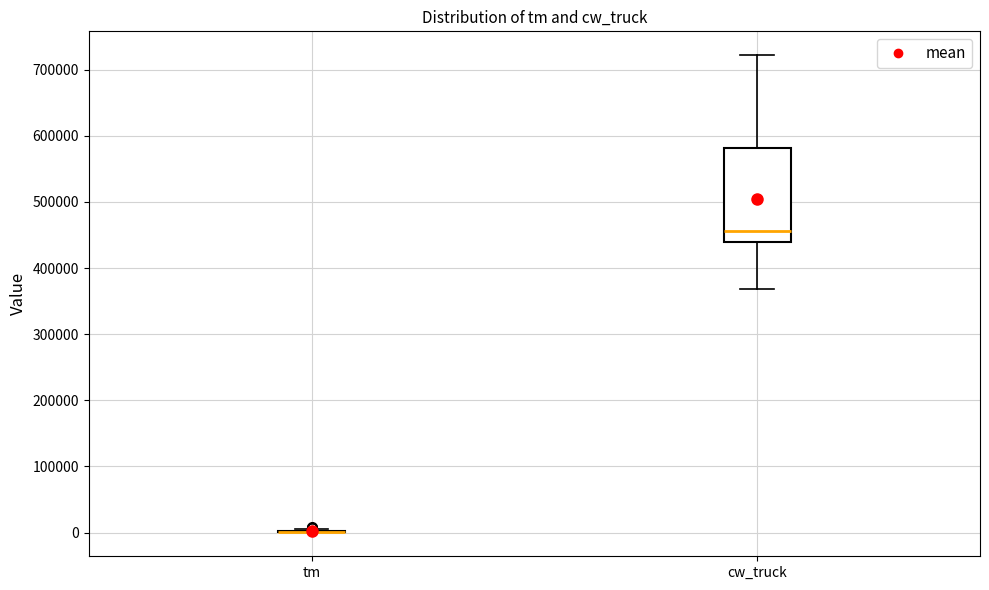

Reading left to right, read every box against the y-axis: the position of its median line, the range the box covers, and the ends of its whiskers. The values are not printed on the chart, so give them approximately, as read against the axis.

tm: box collapsed to a line at 0, whiskers 0 to 10000
cw_truck: median 460000, box 440000 to 580000, whiskers 370000 to 720000